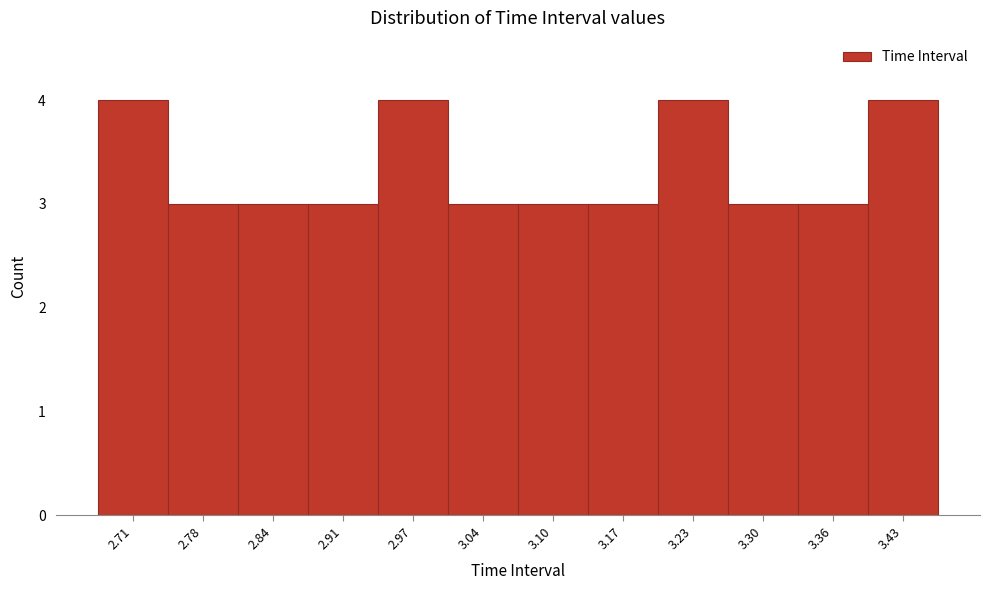

Reading left to right, transcribe this chart: for each bar, give the range it covers on the x-axis and its height. Neither the bar edges nor the heights are printed on the chart, so give them approximately, as read against the axes.

2.680 to 2.745: 4
2.745 to 2.810: 3
2.810 to 2.875: 3
2.875 to 2.940: 3
2.940 to 3.005: 4
3.005 to 3.070: 3
3.070 to 3.135: 3
3.135 to 3.200: 3
3.200 to 3.265: 4
3.265 to 3.330: 3
3.330 to 3.395: 3
3.395 to 3.460: 4